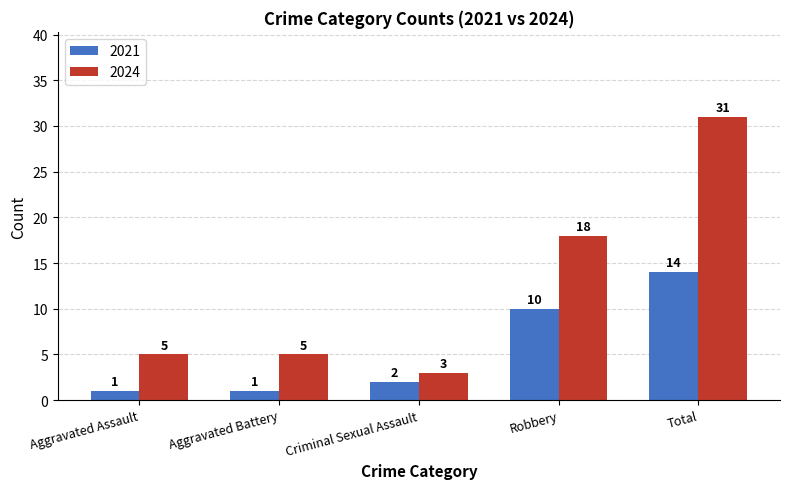

What is the difference between the 2024 values at Aggravated Battery and Robbery?

13